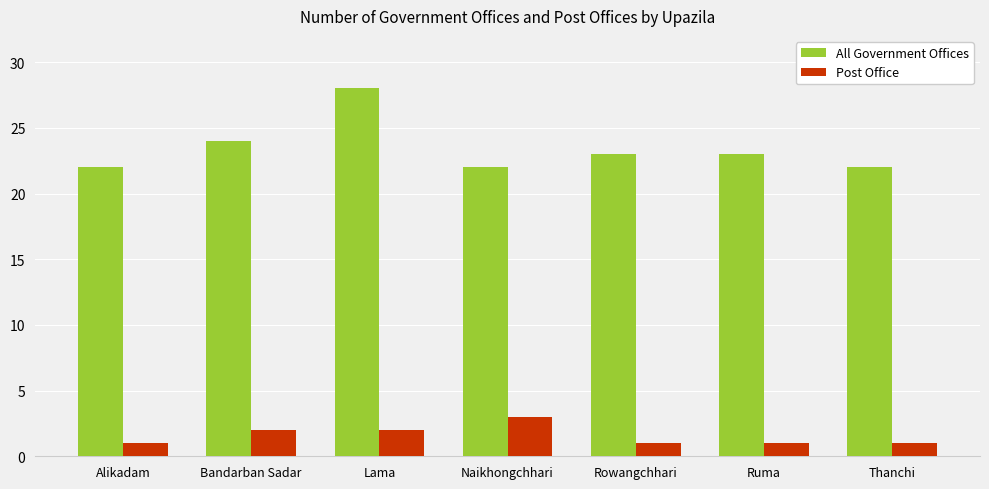

Read the All Government Offices value at Thanchi.

22